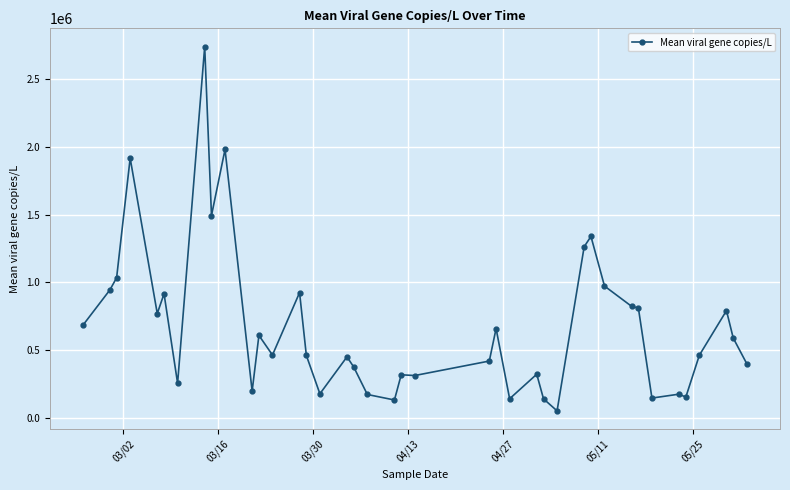

What is the minimum value shown in the chart?

50433